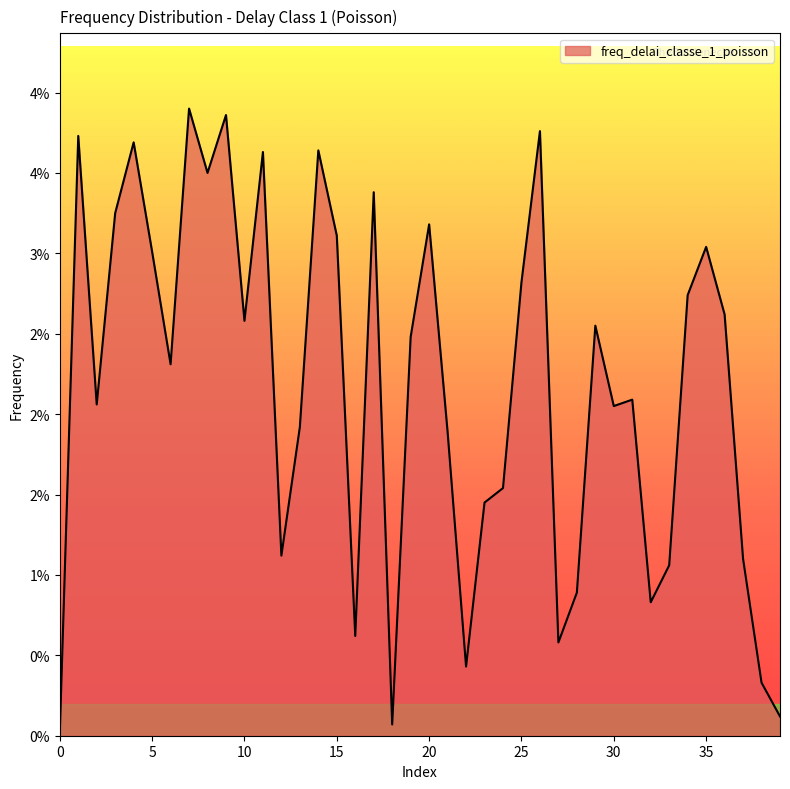

True or false: there are more than 2 points higher than both neighbors.

True